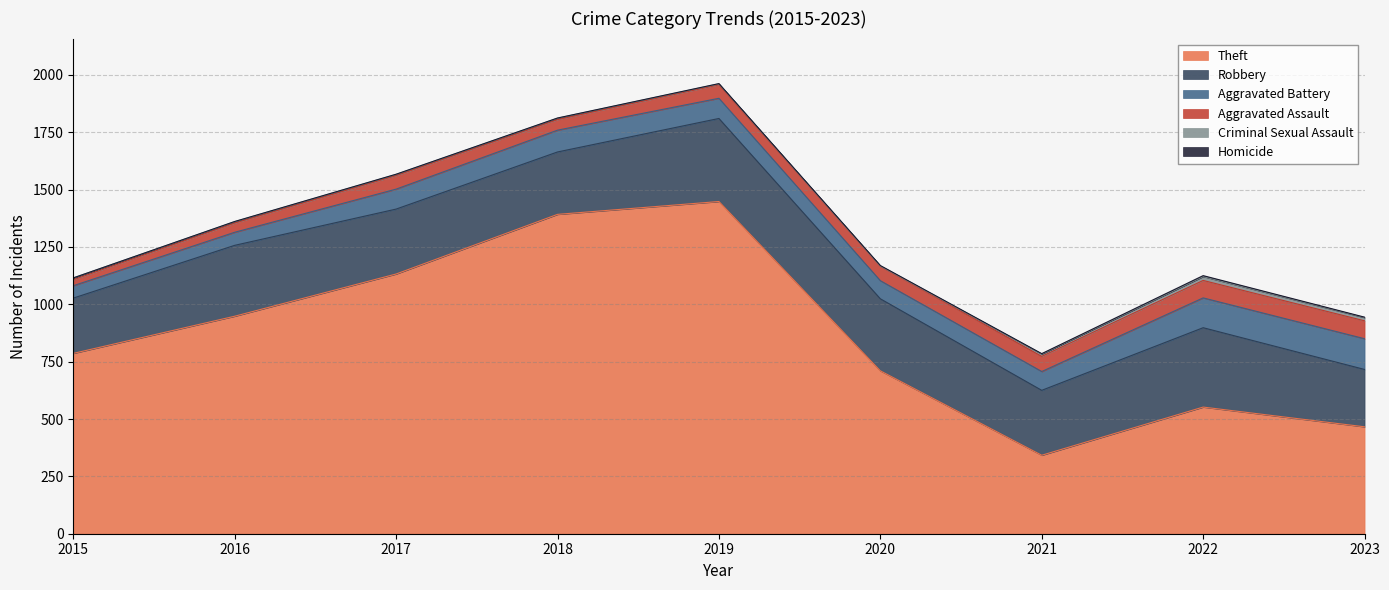

True or false: Theft and Criminal Sexual Assault cross at least once.

False